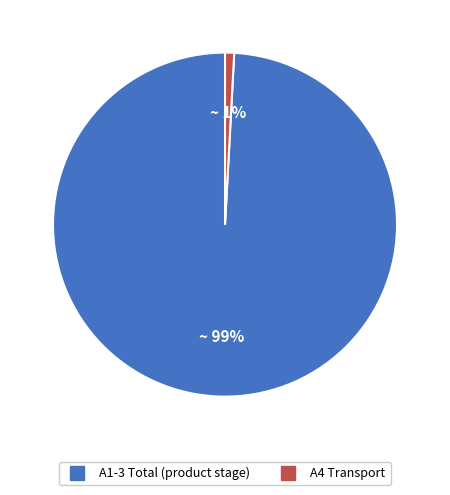

What is the smallest slice in the pie chart?

A4